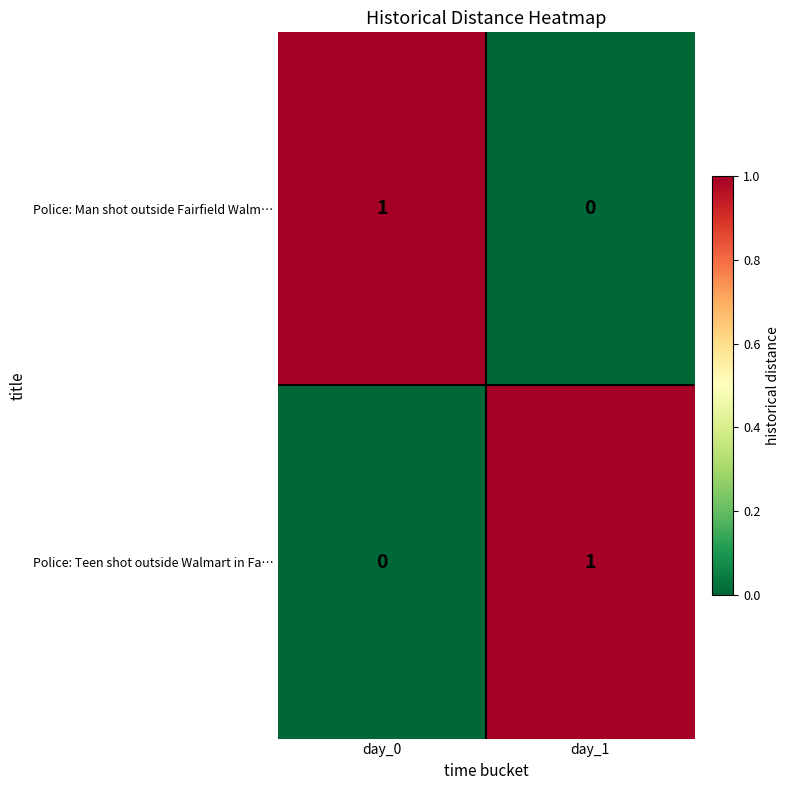

Where is Police: Teen shot outside Walmart in Fa… nearest to the value 0?

day_0